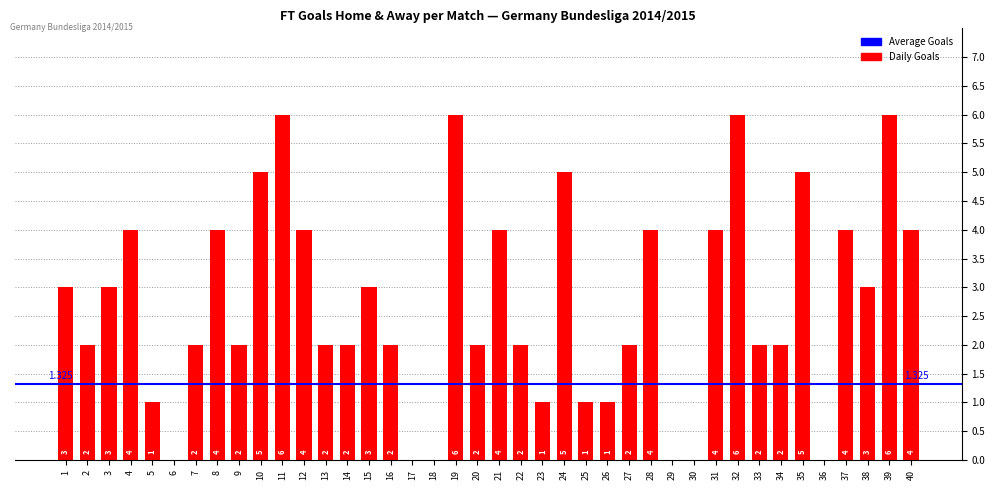

How many positive values are there?

34